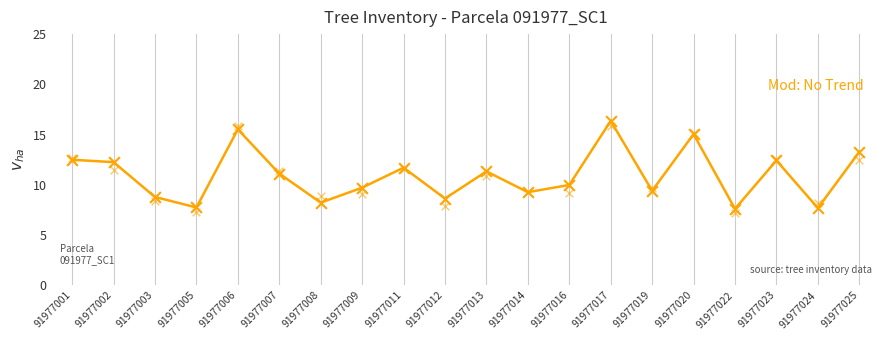

Which has a higher value, 91977002 or 91977014?

91977002